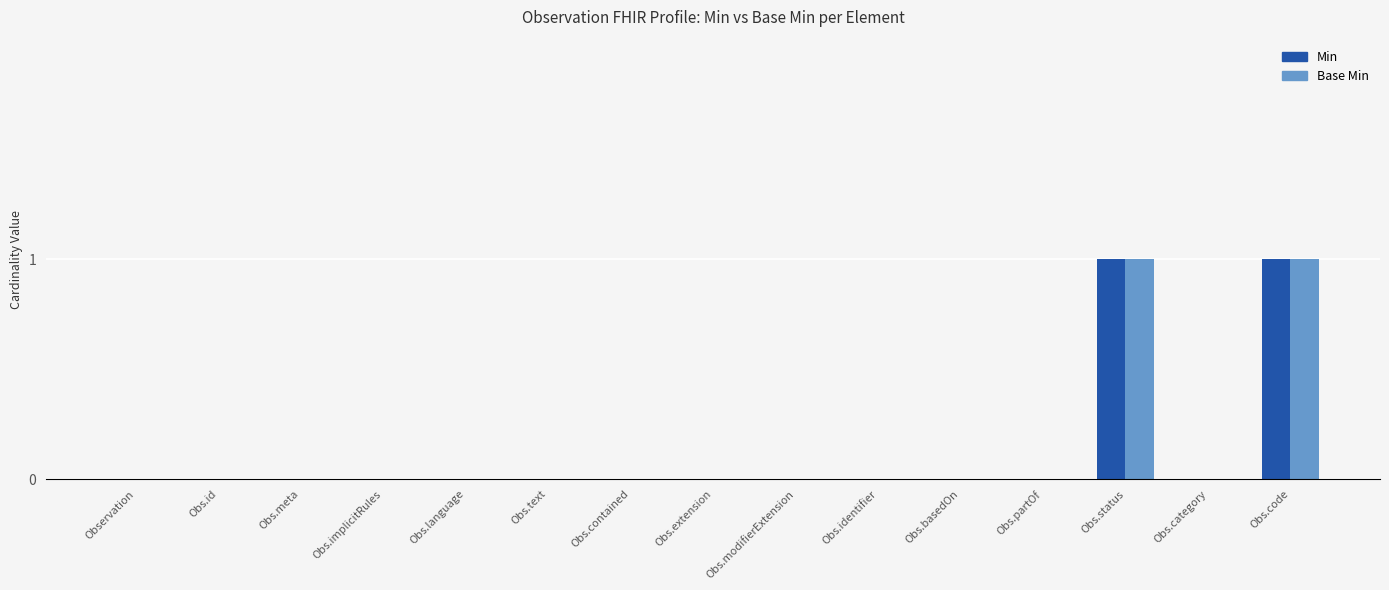

Is the value of Min at Obs.status greater than the value of Base Min at Obs.extension?

Yes